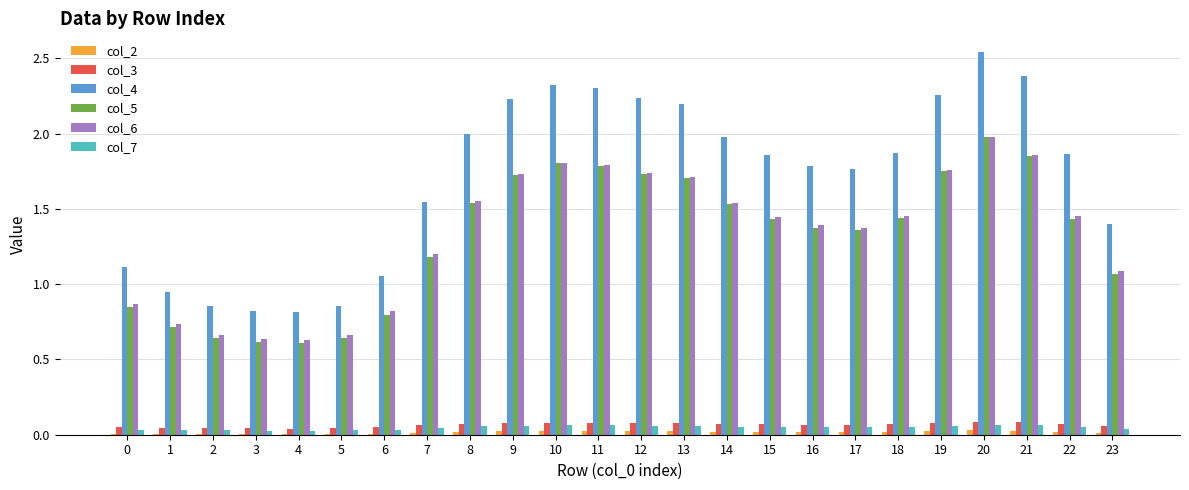

True or false: col_4 has a value of 0.8 at 17.

False